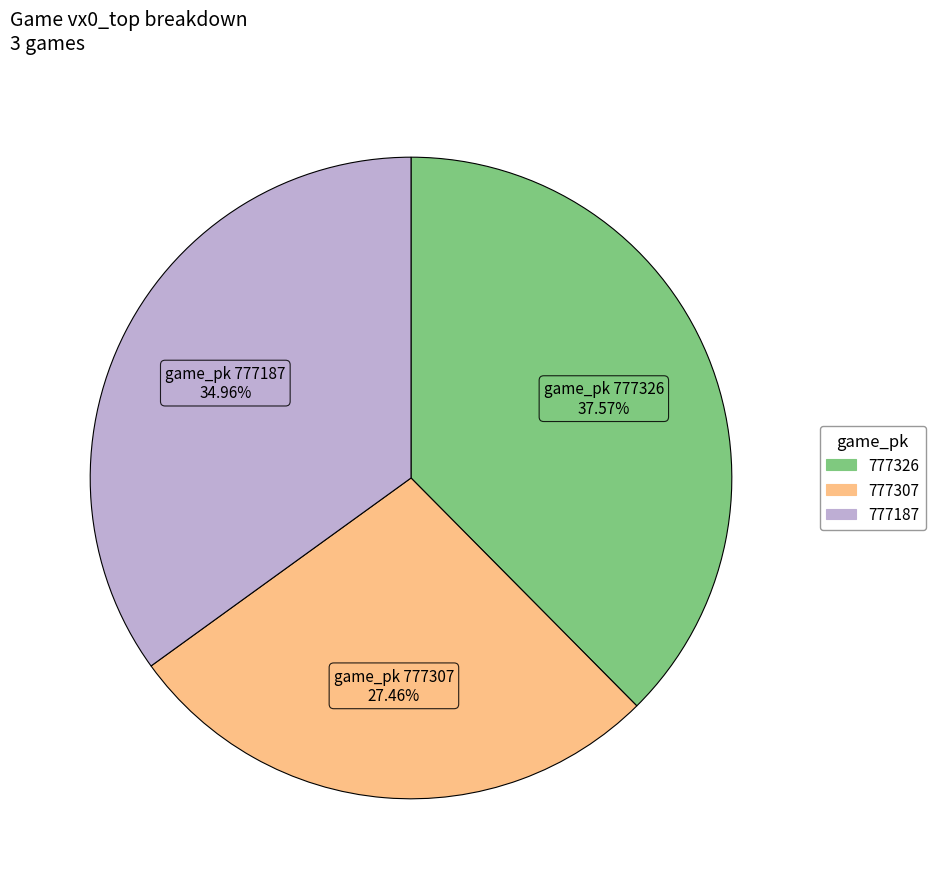

Count the number of slices in the pie.

3